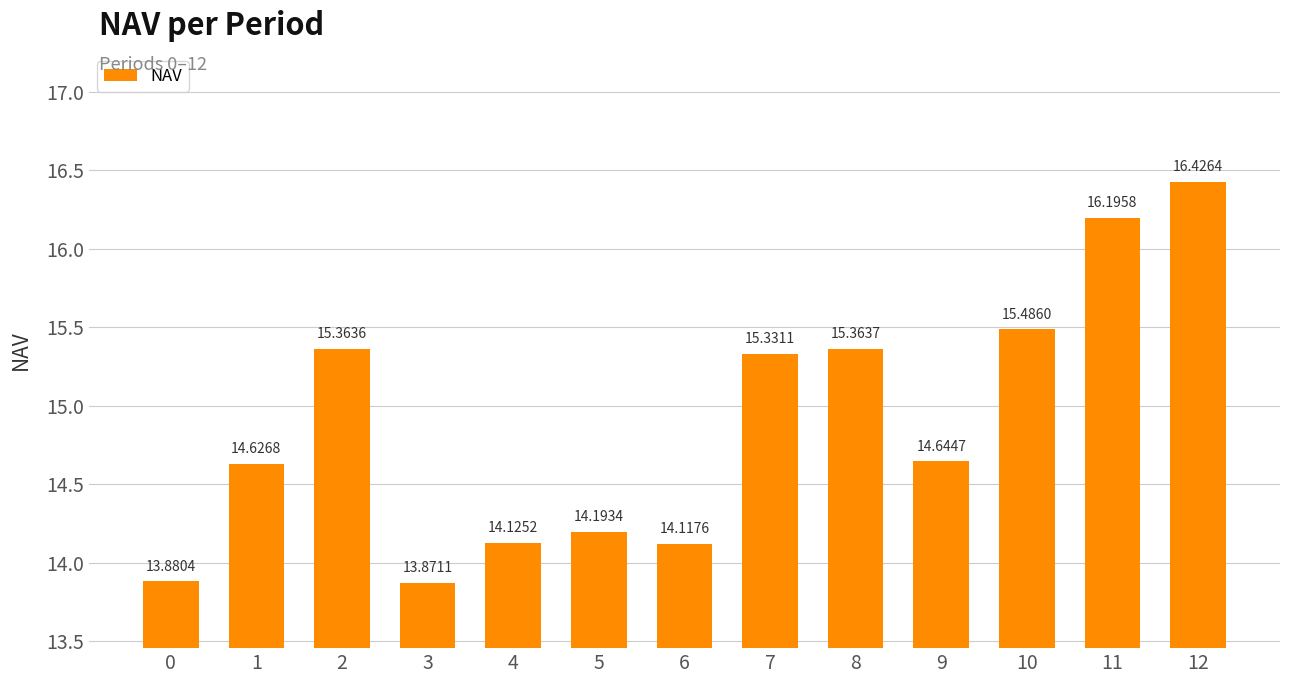

Which label corresponds to the largest value in the chart?

12